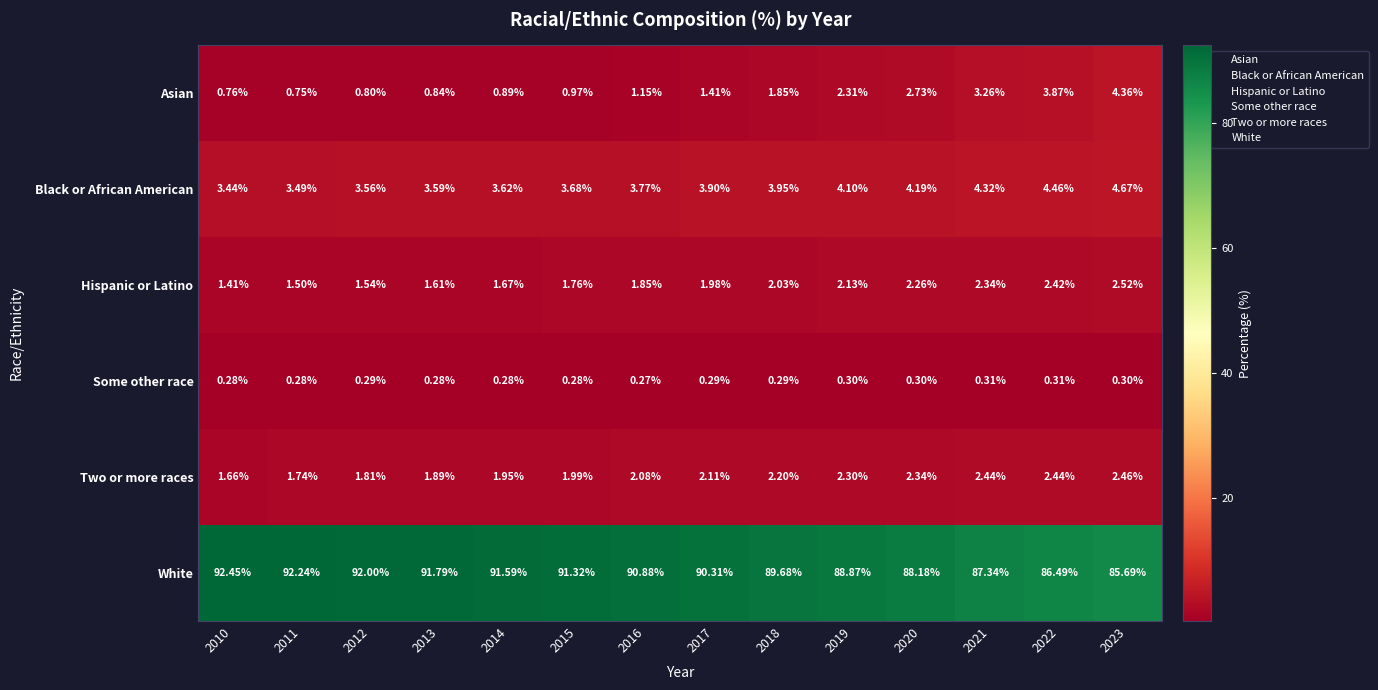

List the series in order of their peak value, highest first.

White, Black or African American, Asian, Hispanic or Latino, Two or more races, Some other race